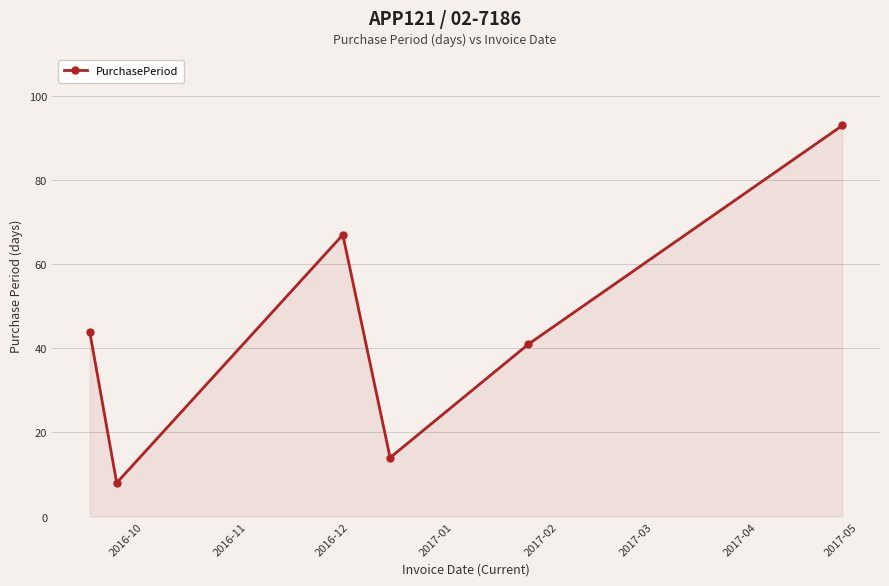

What is the maximum value shown in the chart?

93